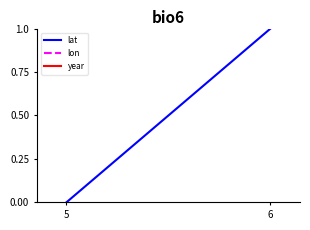

Is this an area chart (filled region under the line)?

No